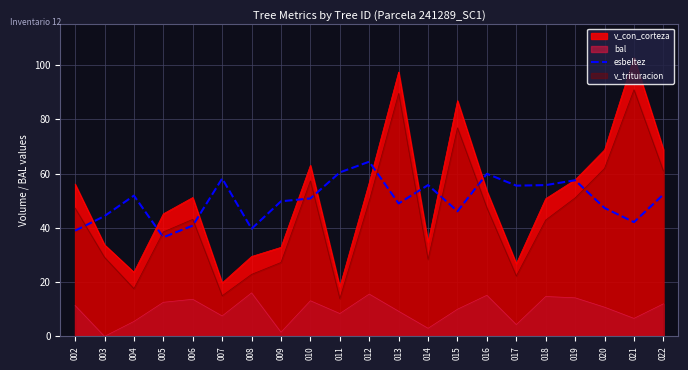

At 022, list the series in order from smallest to largest.

bal, esbeltez, v_trituracion, v_con_corteza